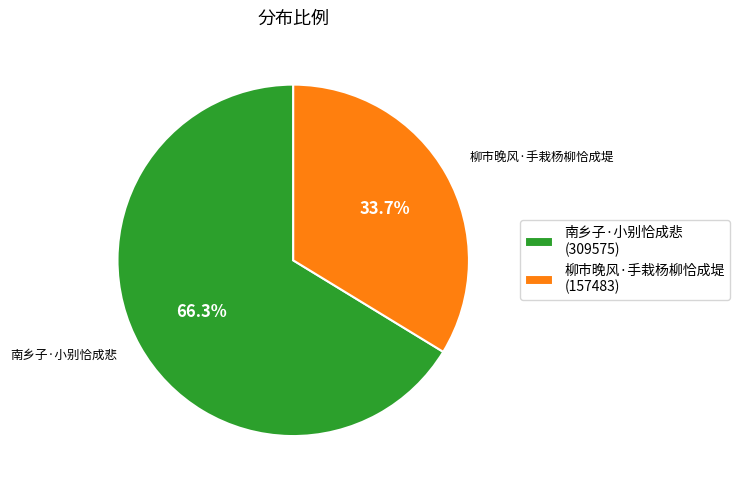

Approximately how many times larger is the value at 南乡子·小别恰成悲 compared to 柳市晚风·手栽杨柳恰成堤?

2.0